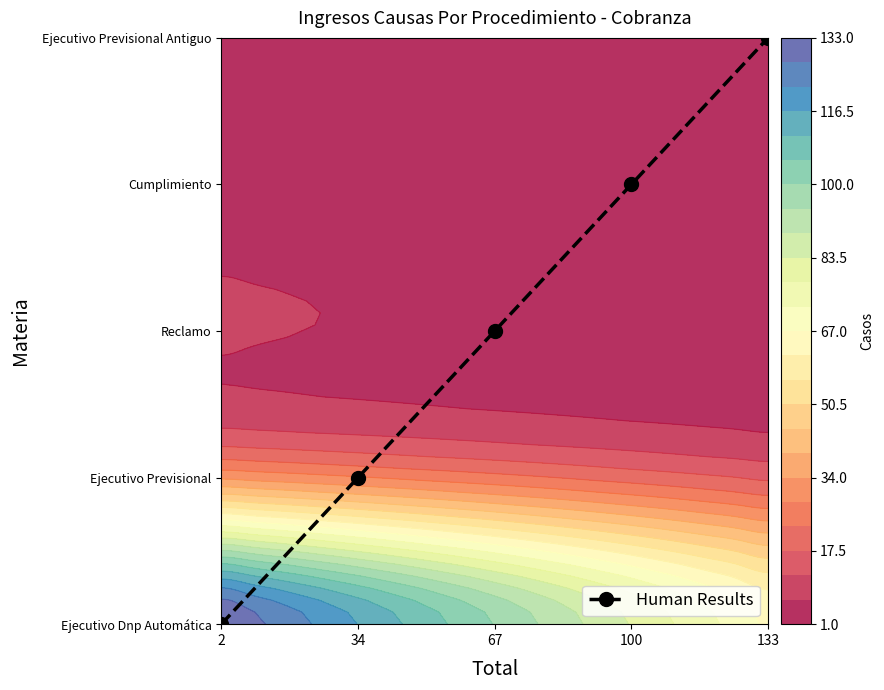

Which has a higher value, 2 or 34?

34